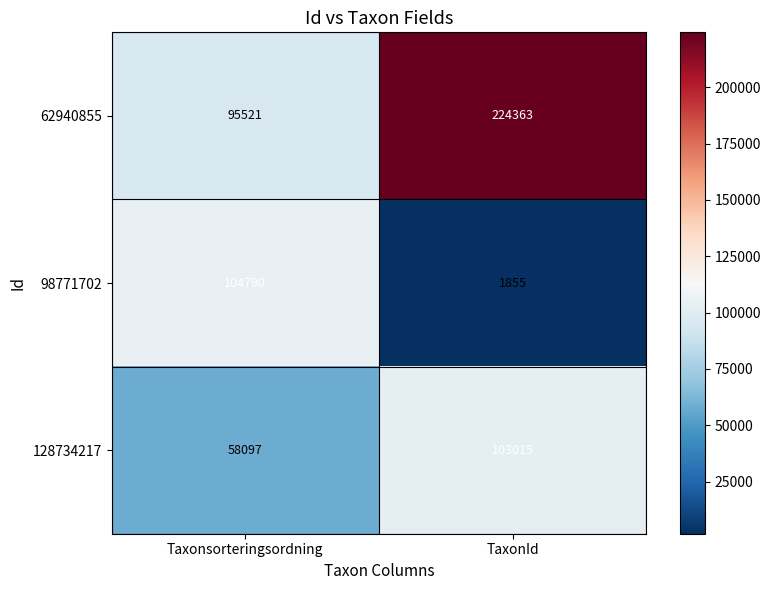

What value does the 62940855 series have at Taxonsorteringsordning?

95521